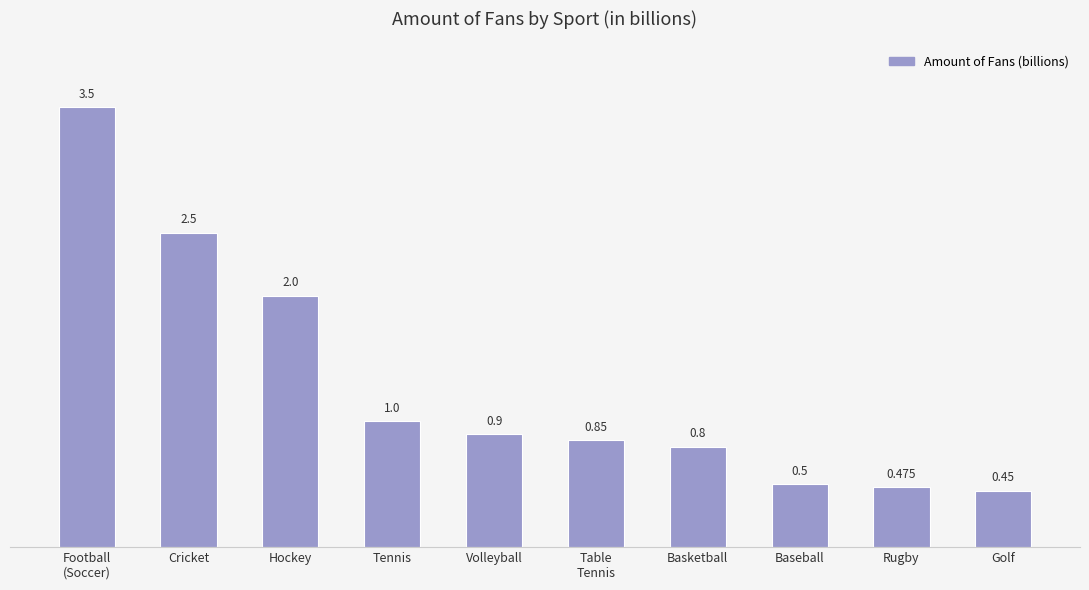

Read the value at Football
(Soccer).

3.5